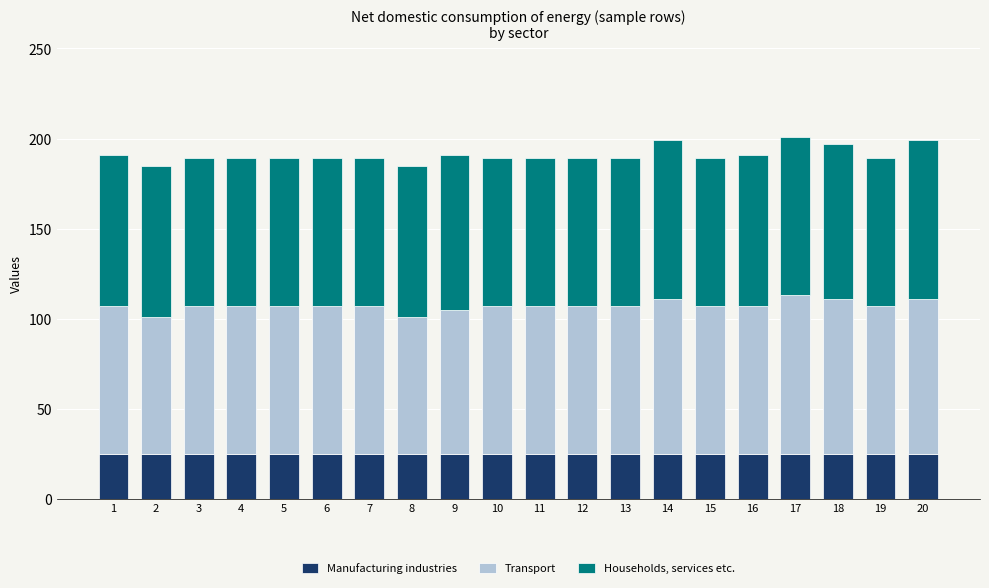

Is it true that Manufacturing industries equals 43 at 15?

False